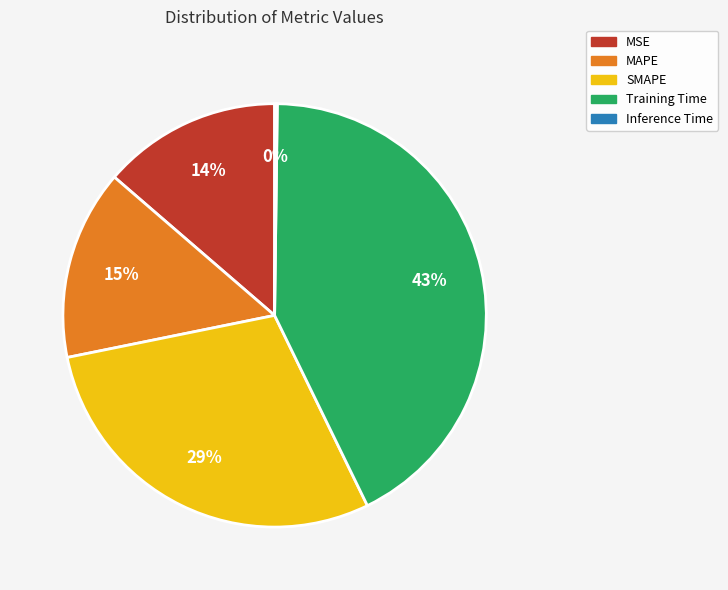

Do SMAPE and Training Time together represent more than half of the pie?

Yes